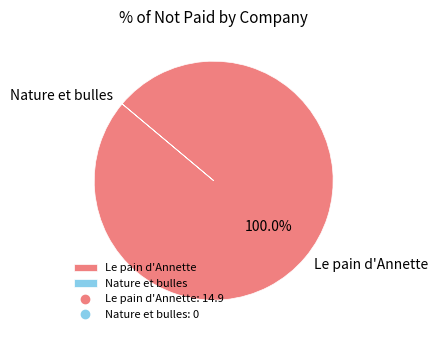

What is the majority slice?

Le pain d'Annette